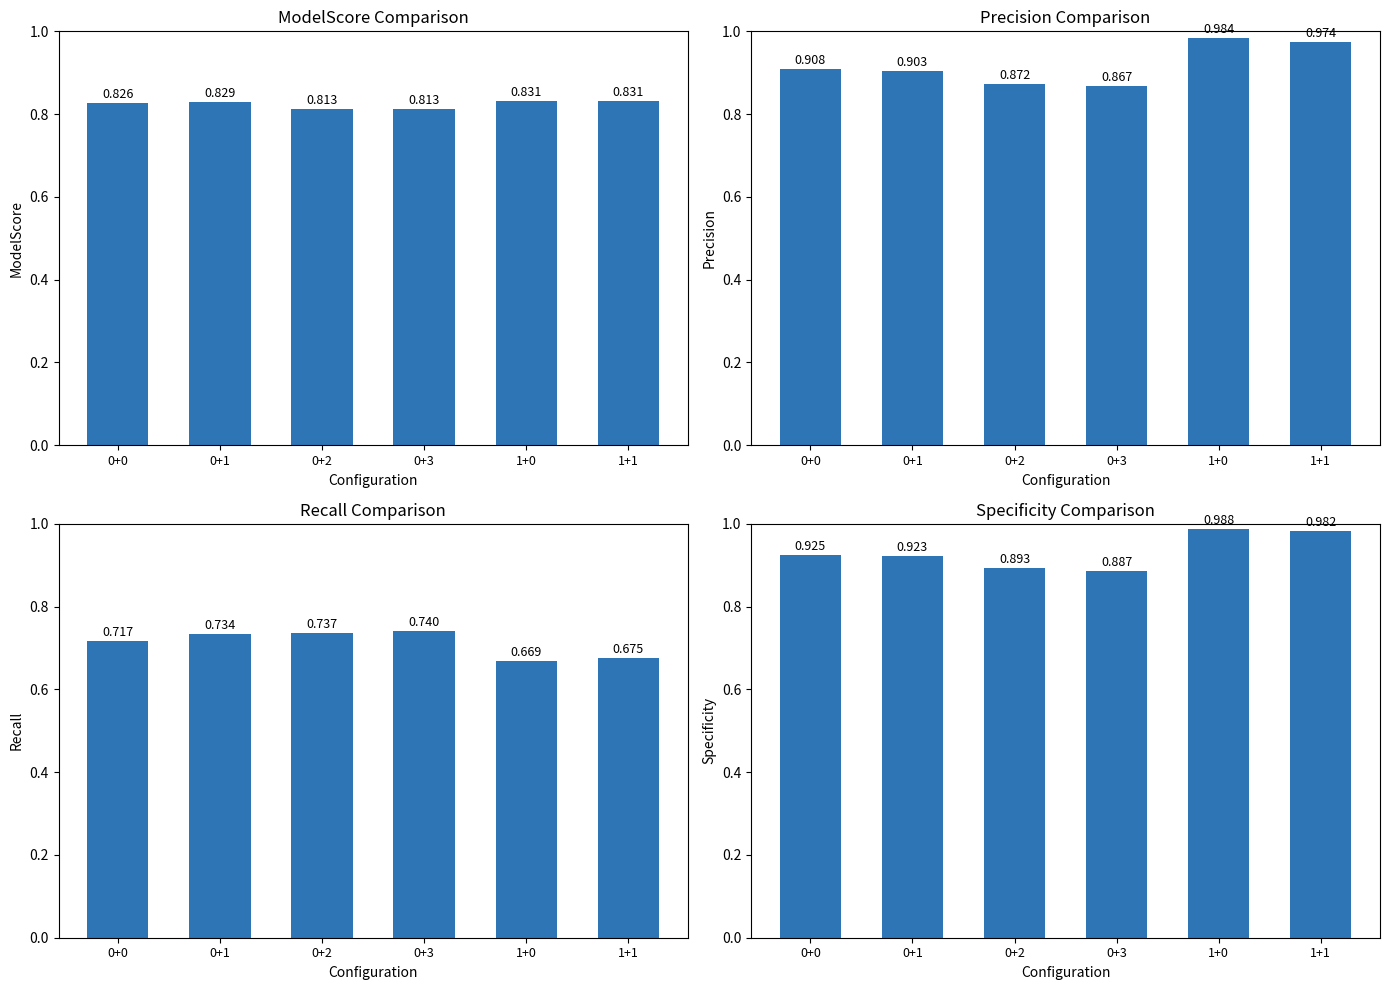

Reading right to left, transcribe all the data shown in this chart.

ModelScore: 0.8	0.8	0.8	0.8	0.8	0.8
Precision: 1.0	1.0	0.9	0.9	0.9	0.9
Recall: 0.7	0.7	0.7	0.7	0.7	0.7
Specificity: 1.0	1.0	0.9	0.9	0.9	0.9